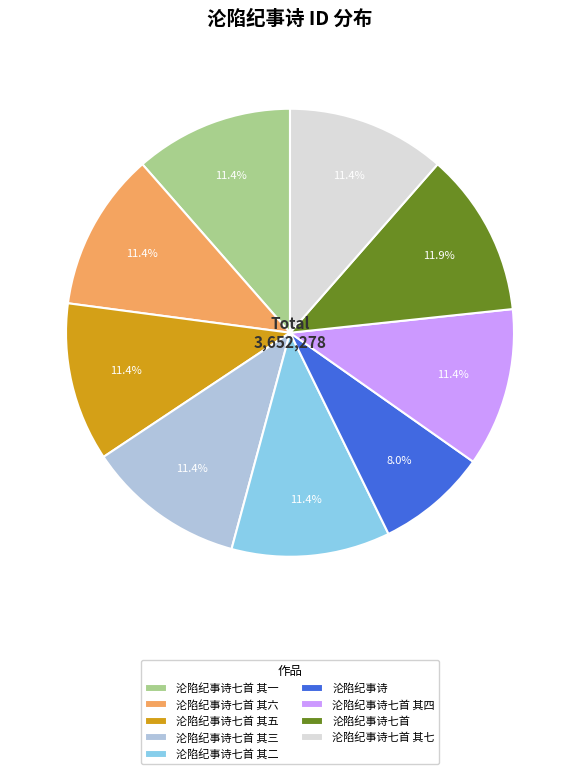

What portion of the pie excludes 沦陷纪事诗七首 其七?

88.6%